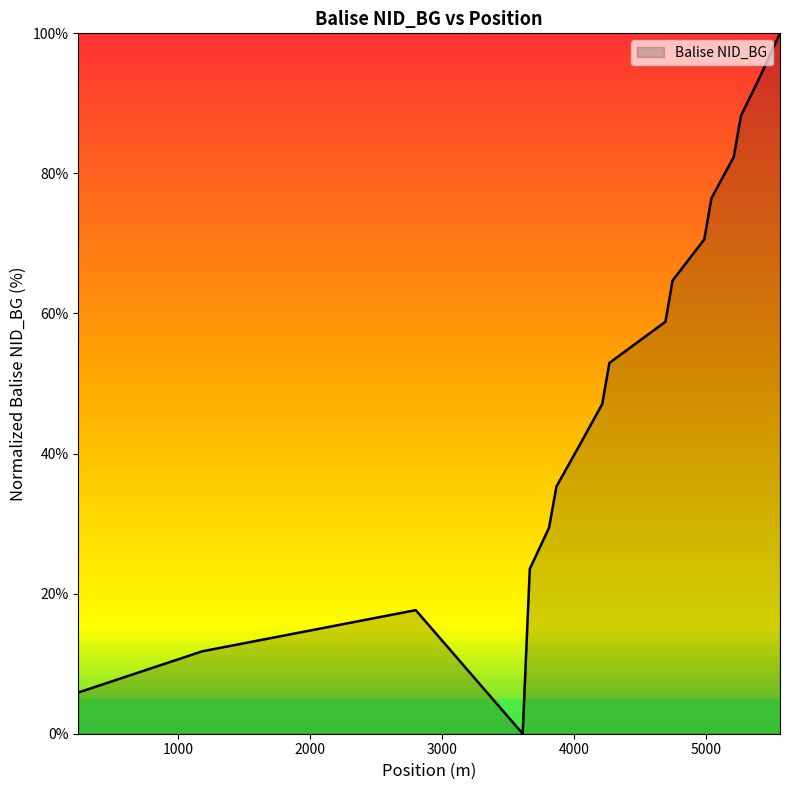

True or false: there are more than 1 points higher than both neighbors.

False